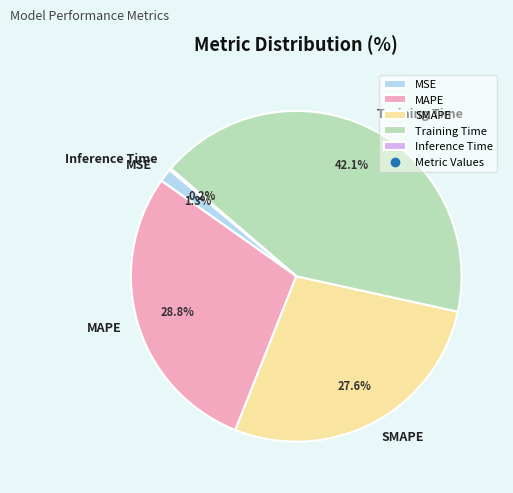

Is Training Time the majority of the pie?

No